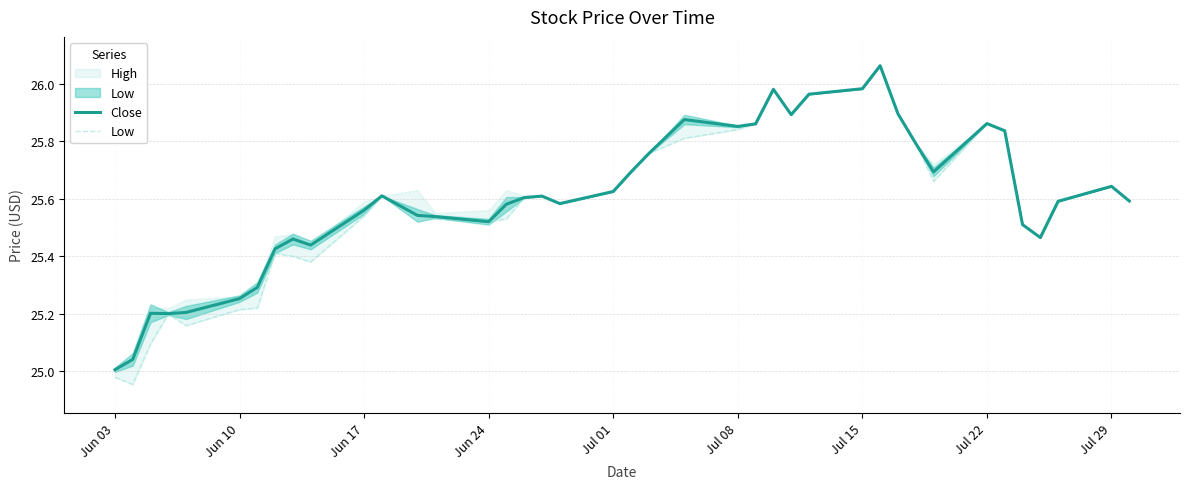

True or false: Low and Close intersect in this chart.

False